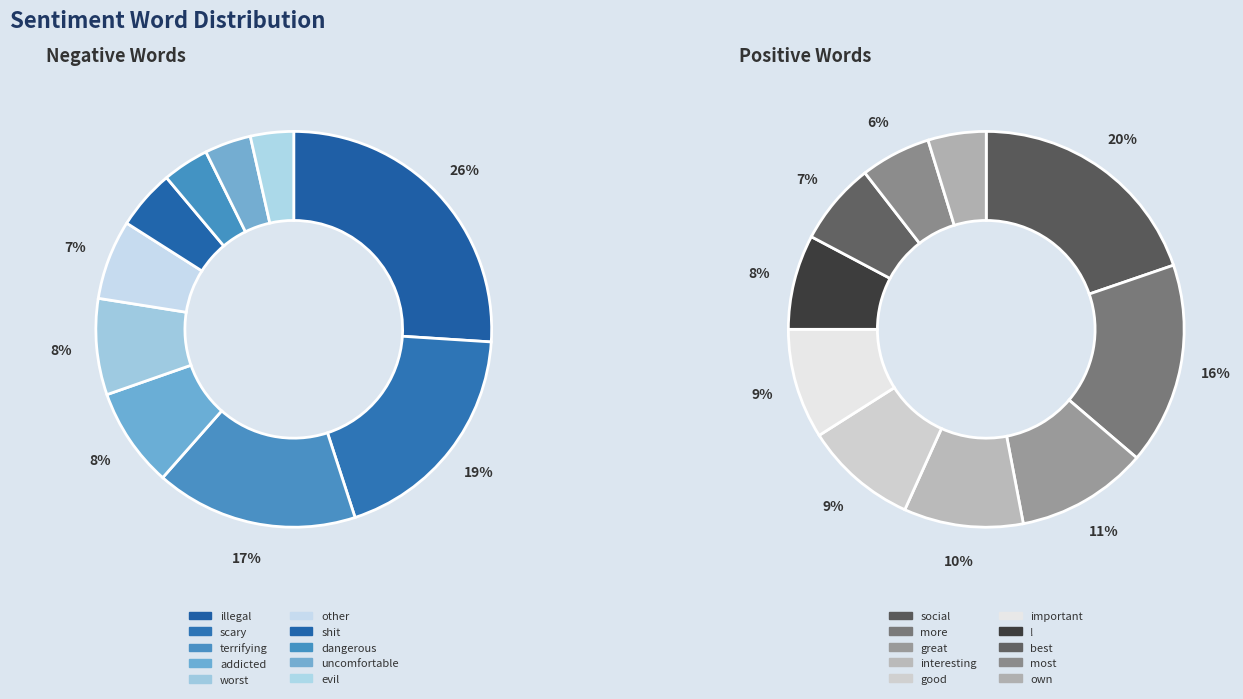

Rank the series by their maximum value, from lowest to highest.

Positive Words, Negative Words